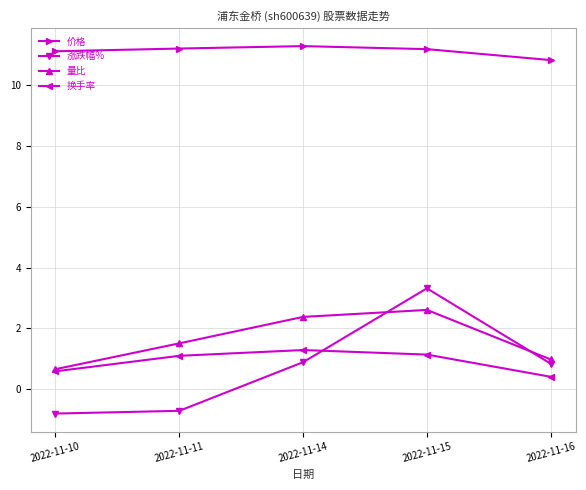

How many negative values does the 涨跌幅% series have?

2